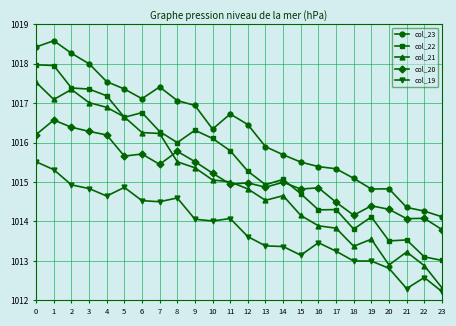

How many lines are shown in the chart?

5